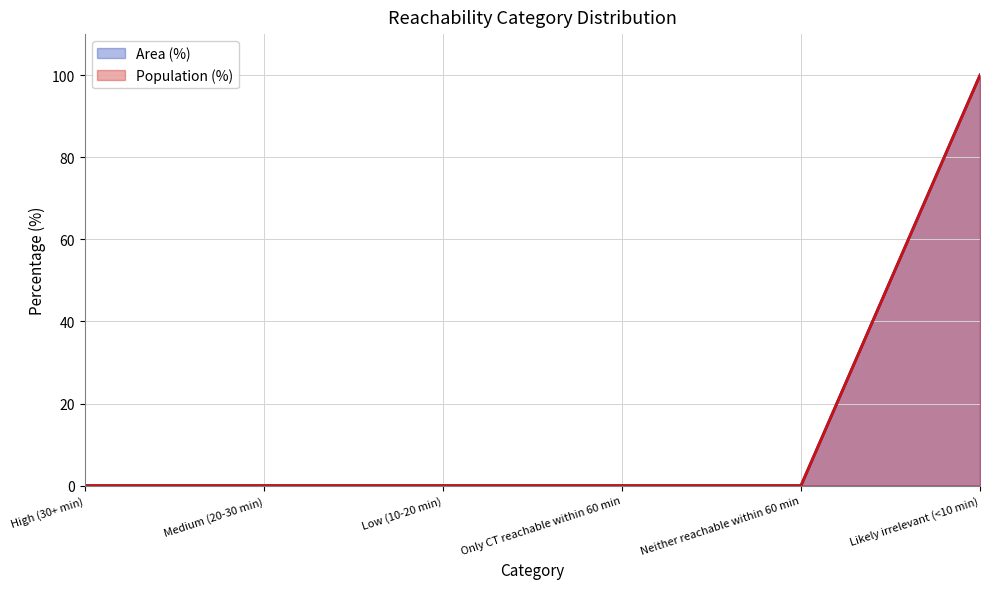

Is the value of Area (%) at Only CT reachable within 60 min greater than the value of Population (%) at Only CT reachable within 60 min?

No